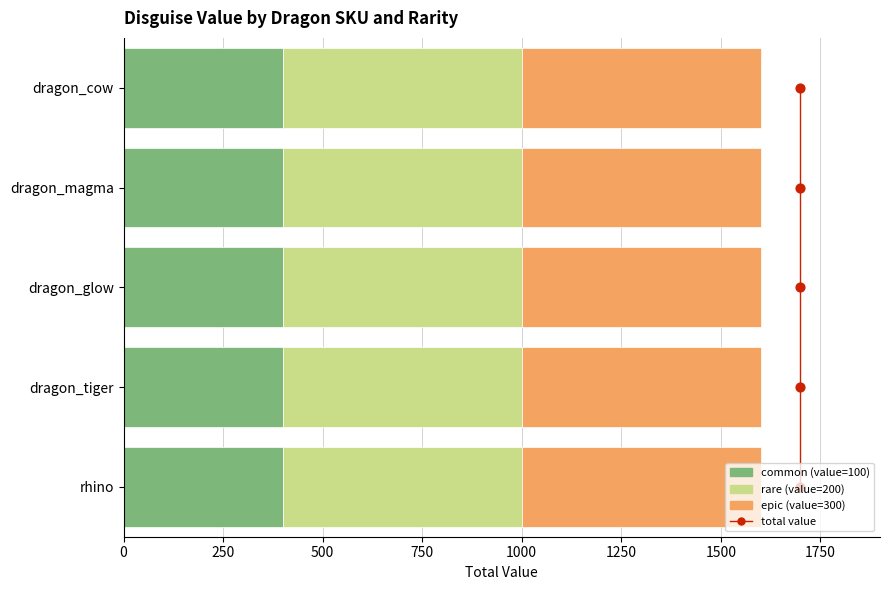

Which series has the largest Y range (max minus min)?

total value